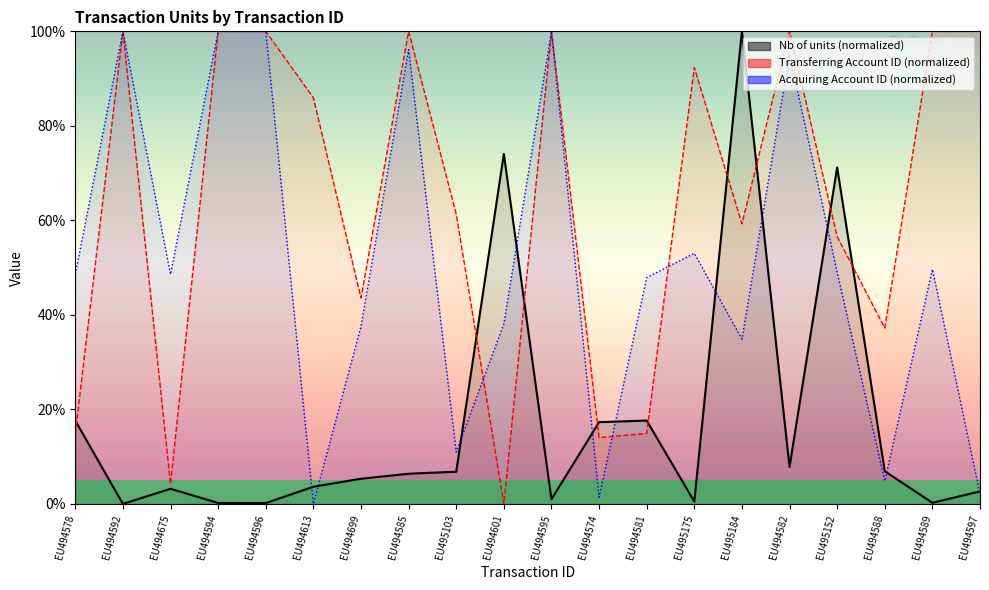

At which category is the sum across all series the highest?

EU494582